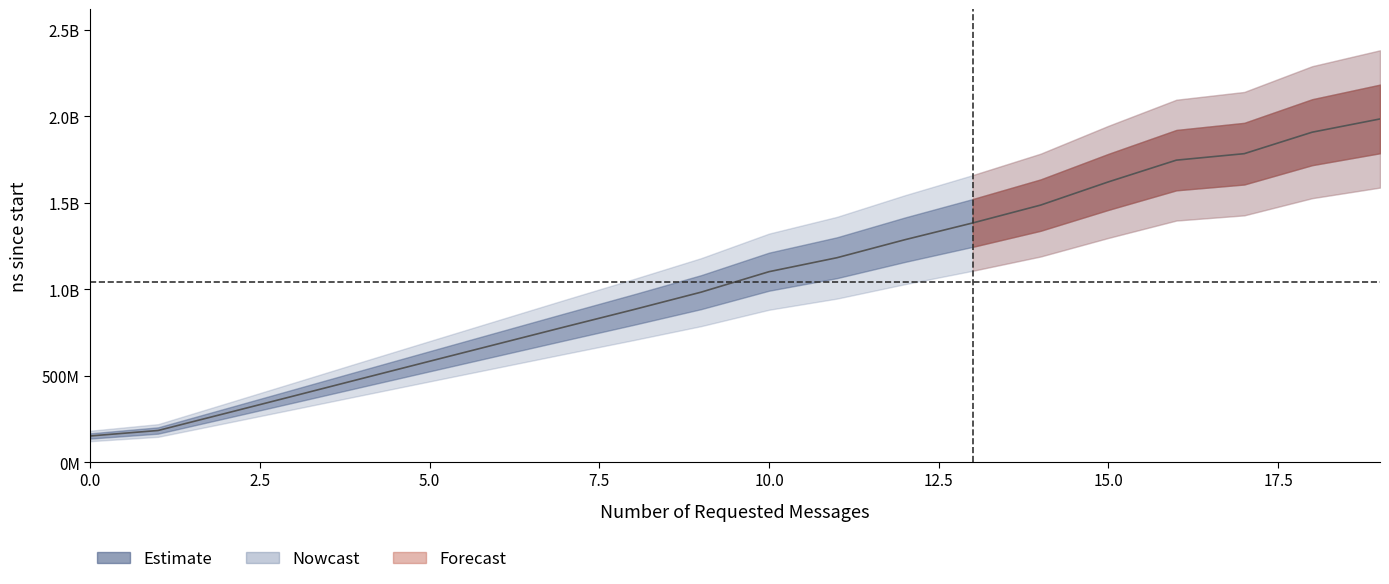

Is it true that the value at 11 is 633589430?

False